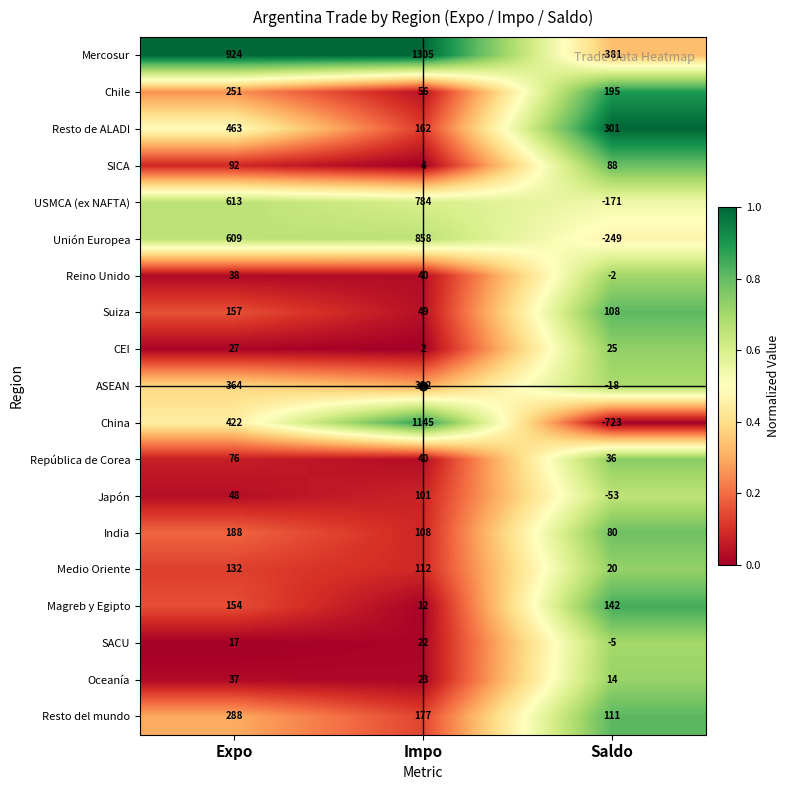

Between Impo and Saldo, which series saw the biggest shift?

China